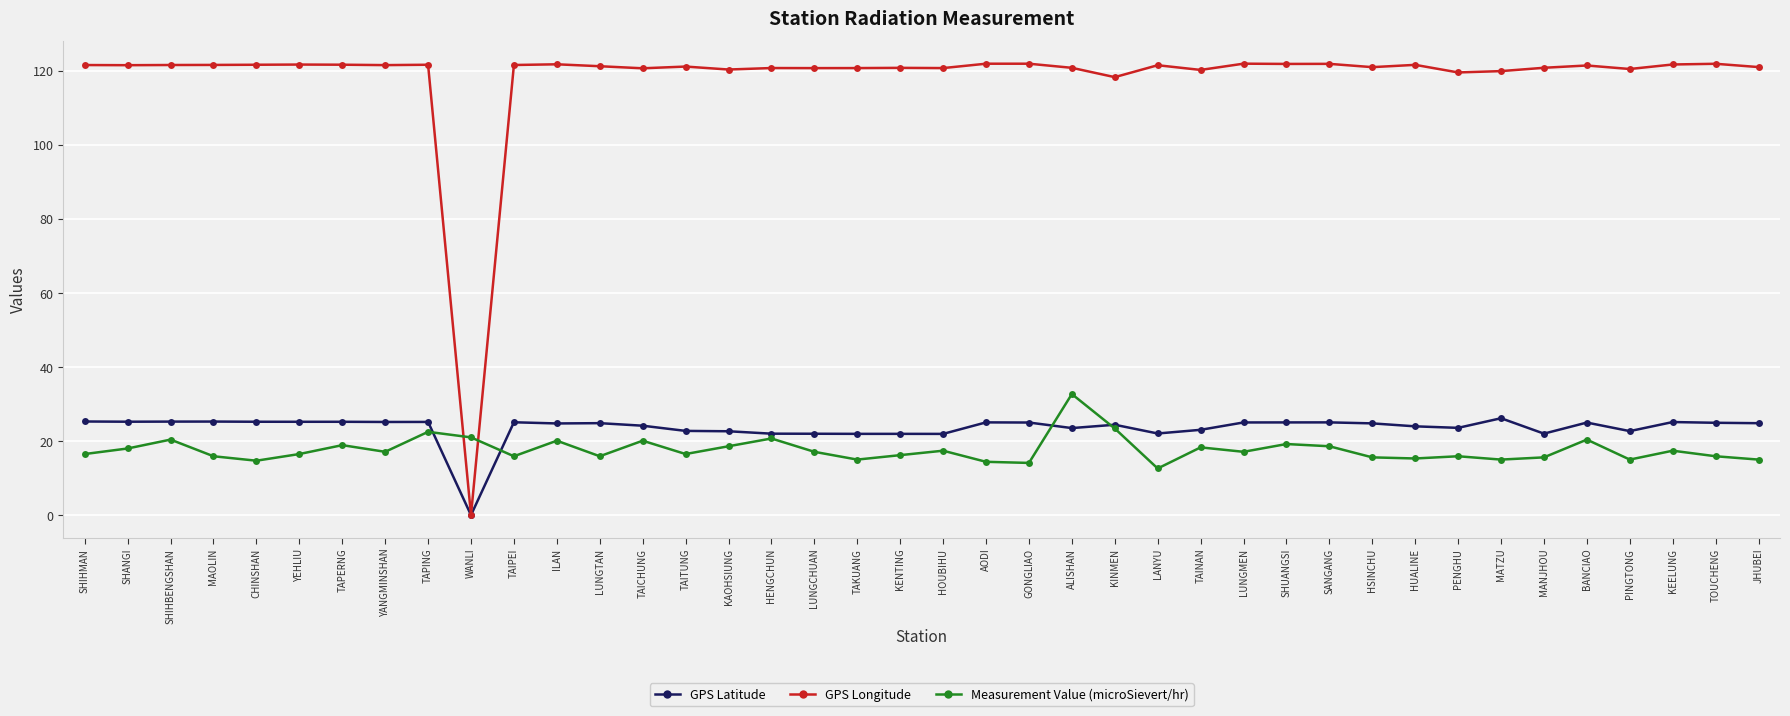

Which series has the widest spread of values?

GPS Longitude